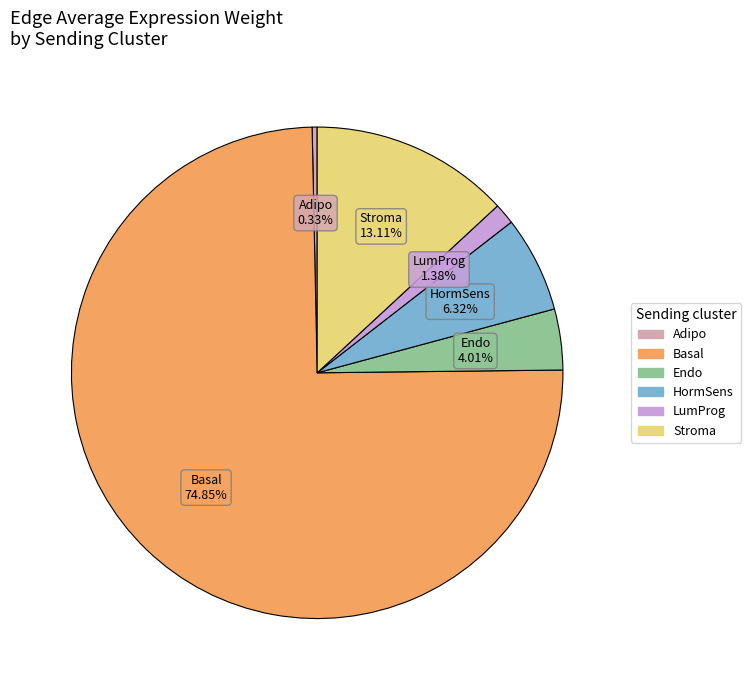

To the nearest percent, what is the average slice percentage?

17%